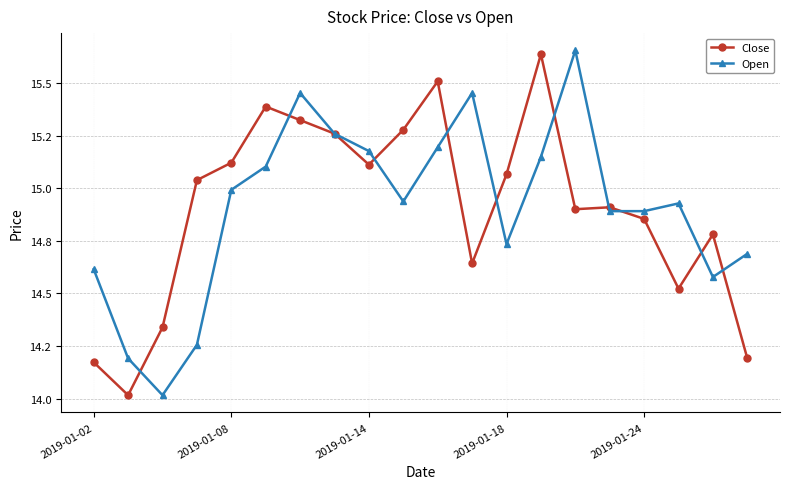

True or false: Close has more than 0 points higher than both neighbors.

True